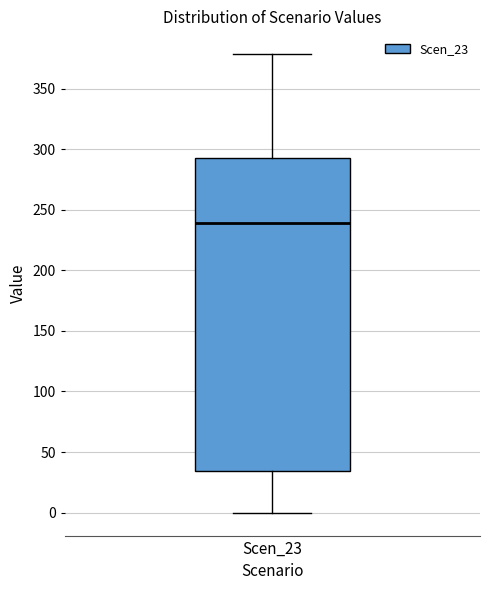

Where is the upper edge of the box for Scen_23 on the y-axis? The values are not printed on the chart, so give them approximately, as read against the axis.

295